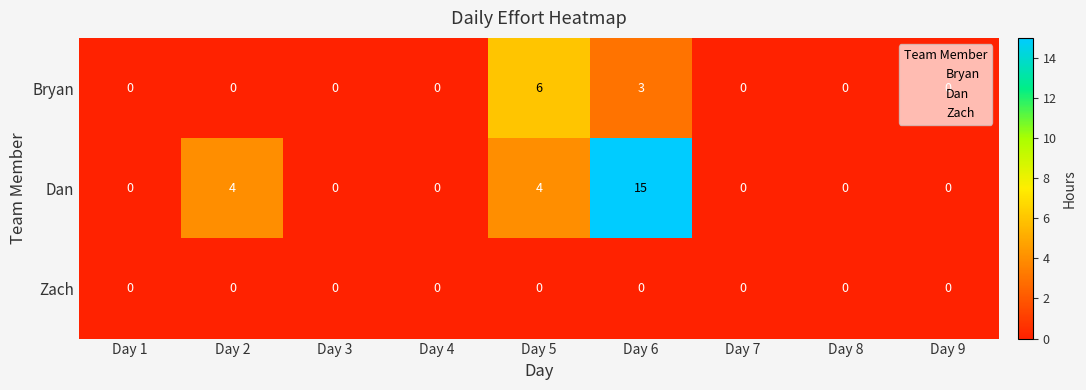

What is the difference between the maximum and minimum values in the Dan series?

15